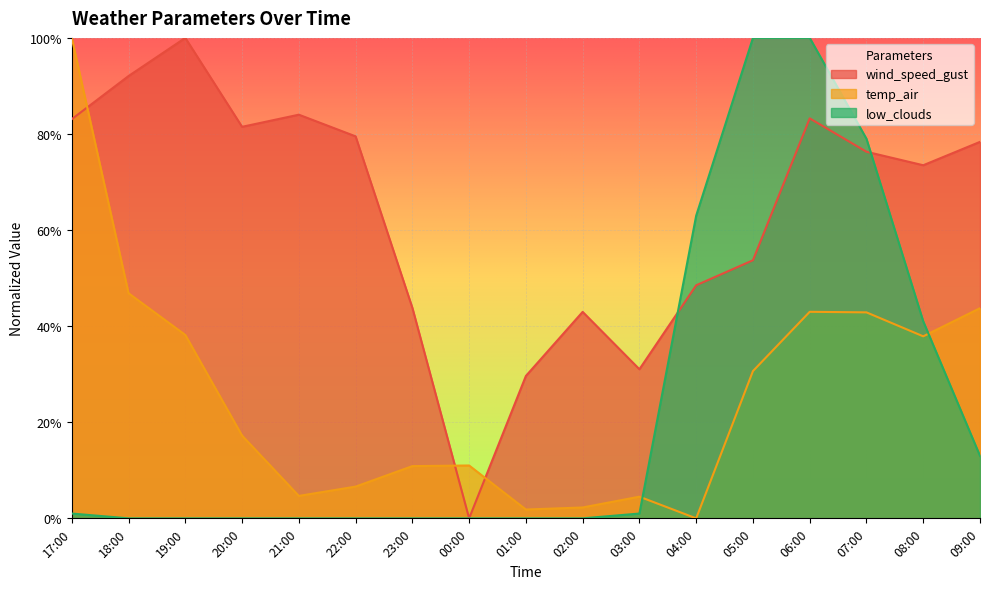

What is the value of the wind_speed_gust point at the 10th from the left?

43.0